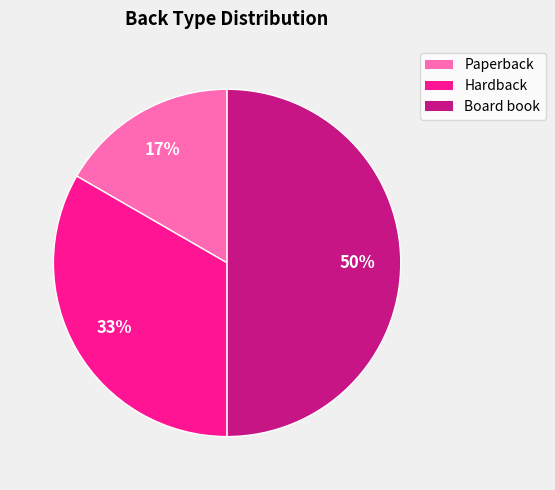

How many segments does this pie chart have?

3